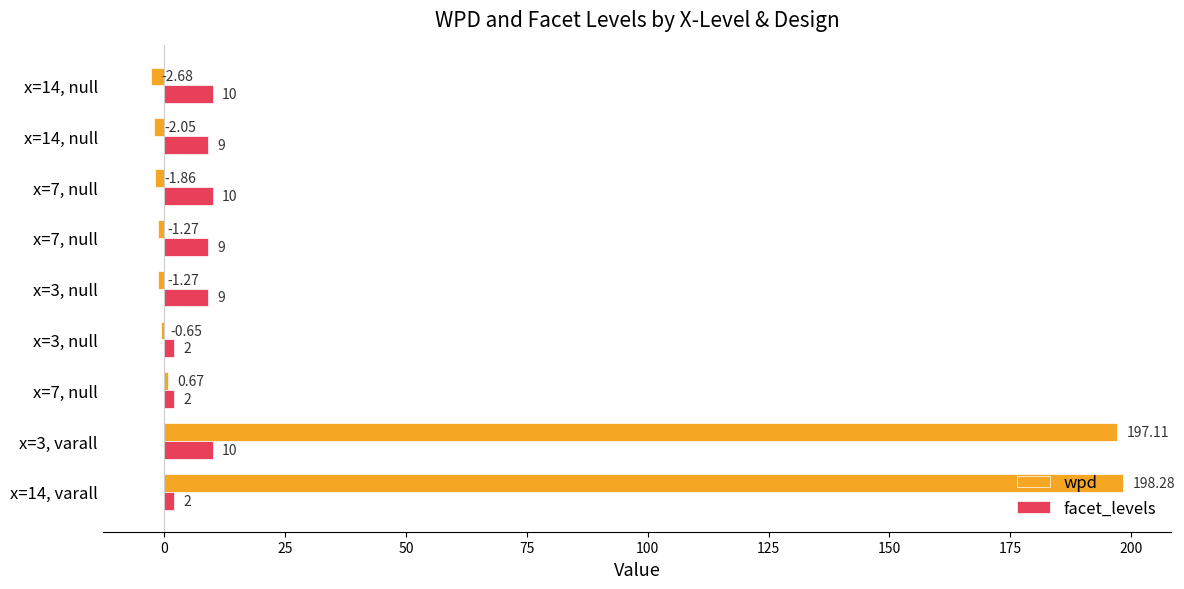

What are all the series names shown in the legend?

wpd, facet_levels